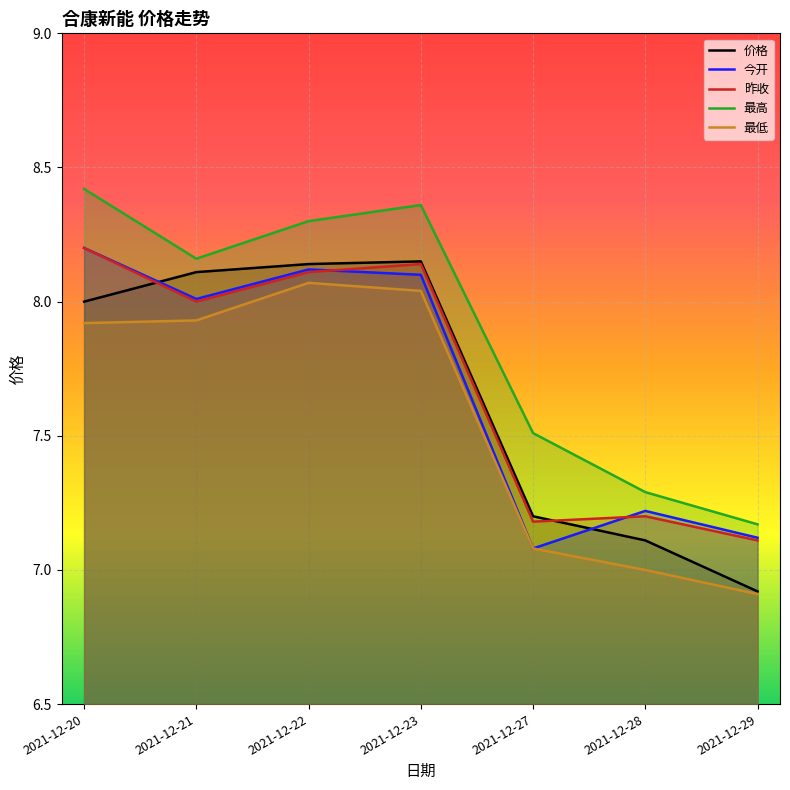

True or false: 昨收 has more than 1 interior local peaks.

True